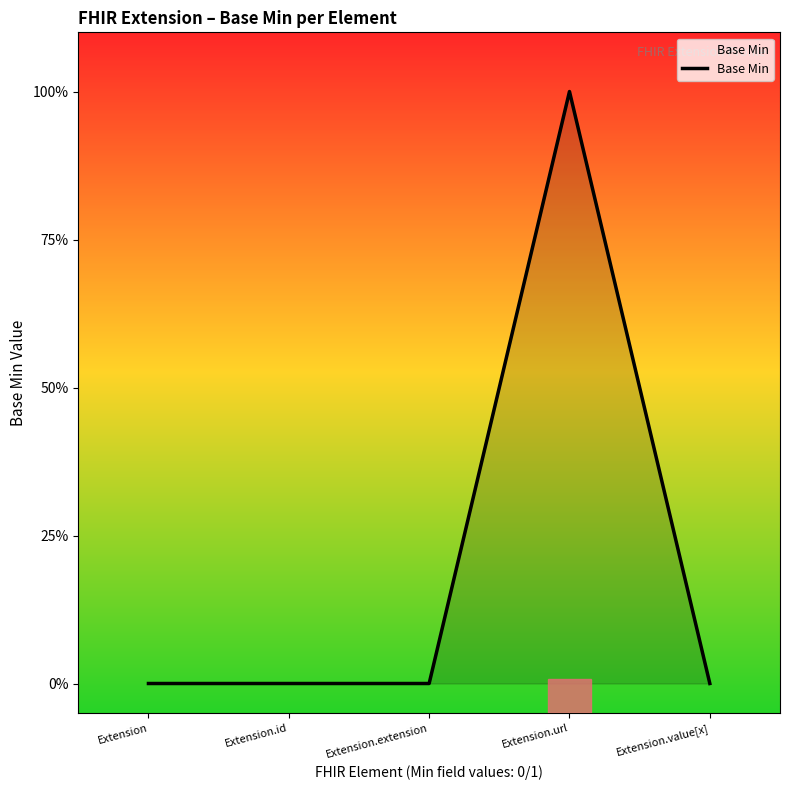

Where is the first local maximum?

Extension.url